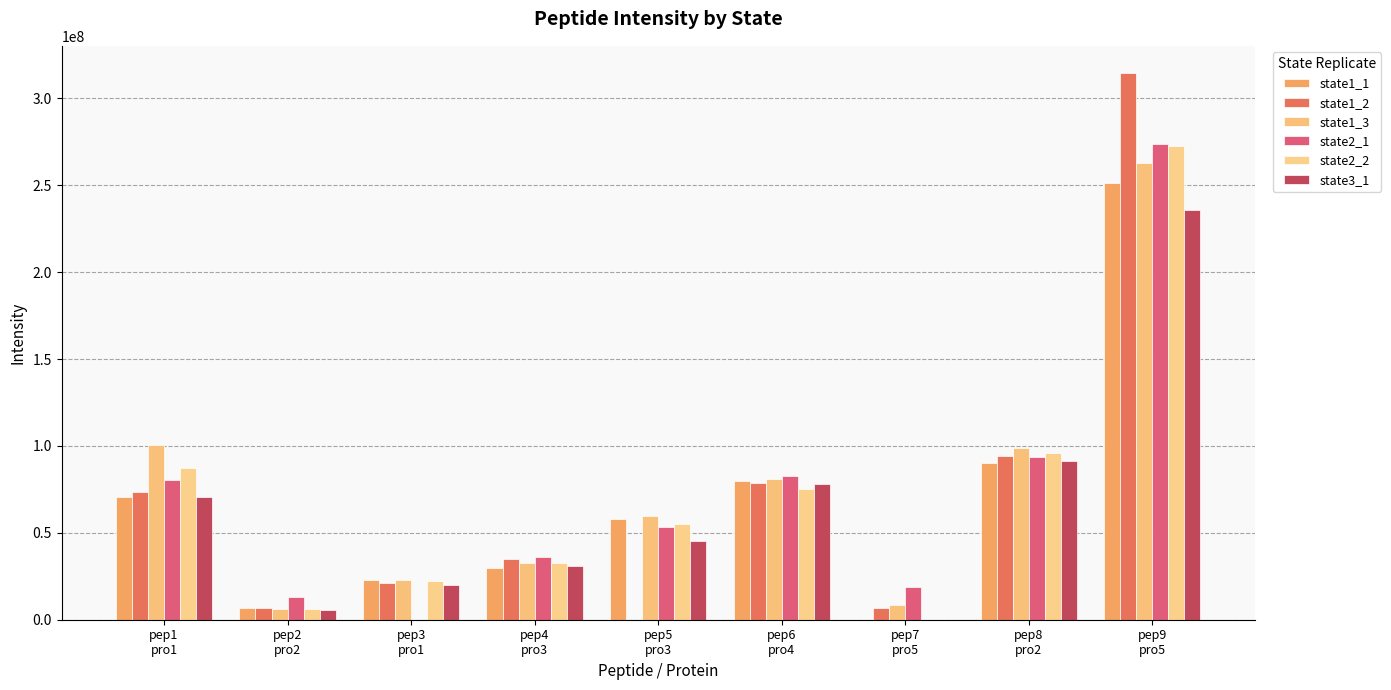

The state1_2 series shows 73386210 at pep1
pro1. True or false?

True